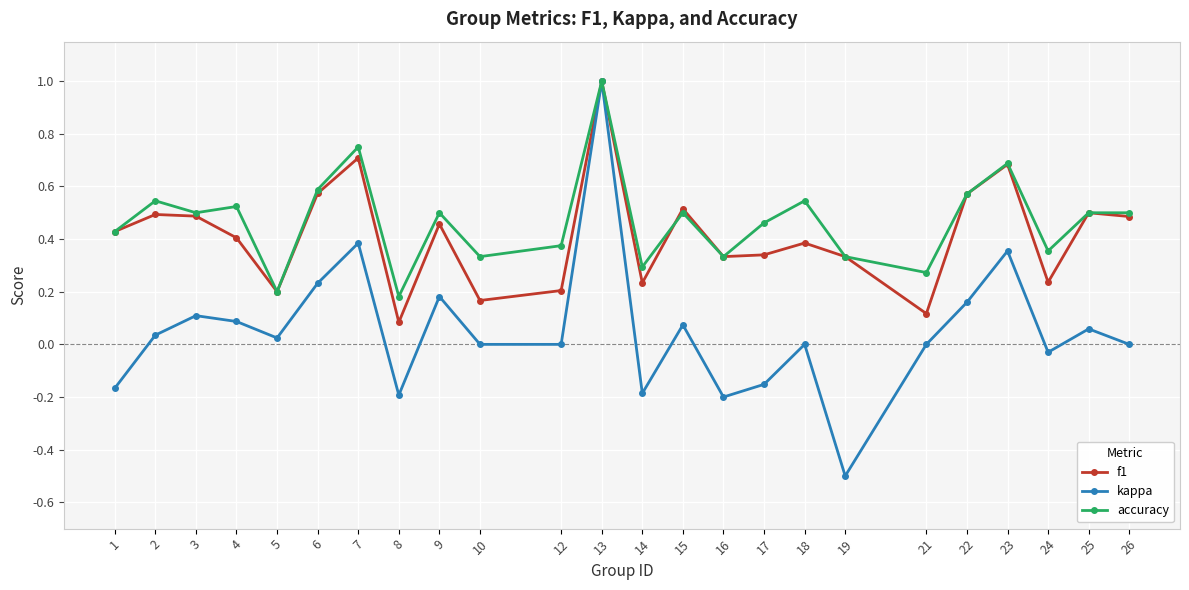

What is the difference between the second highest and minimum values in the kappa series?

0.9